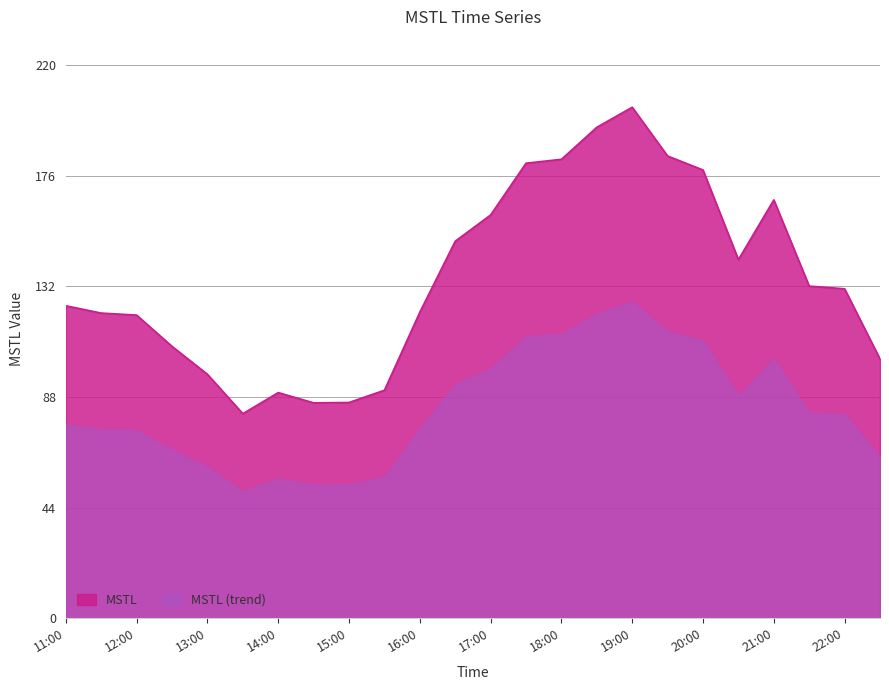

Where is the first local maximum?

14:00